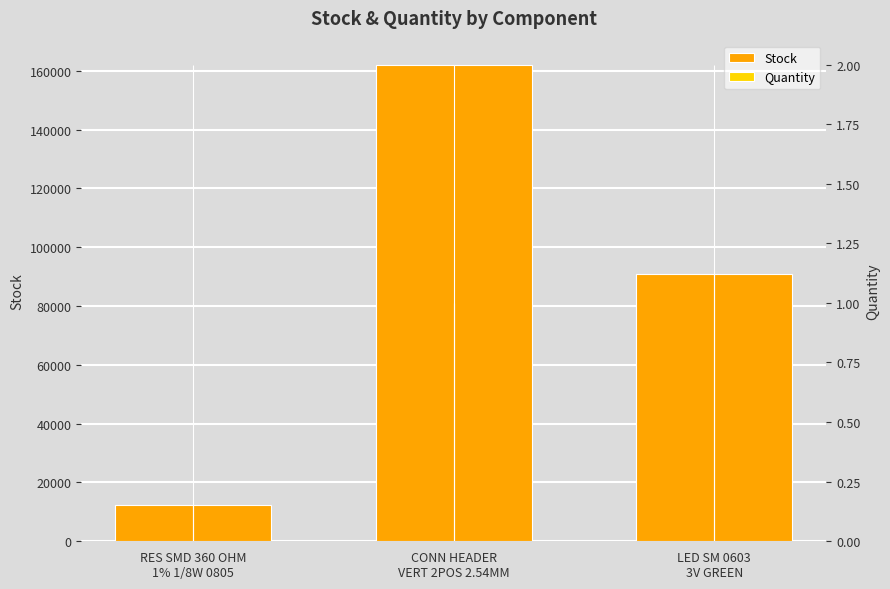

At which category does the chart reach its peak across all series?

CONN HEADER
VERT 2POS 2.54MM